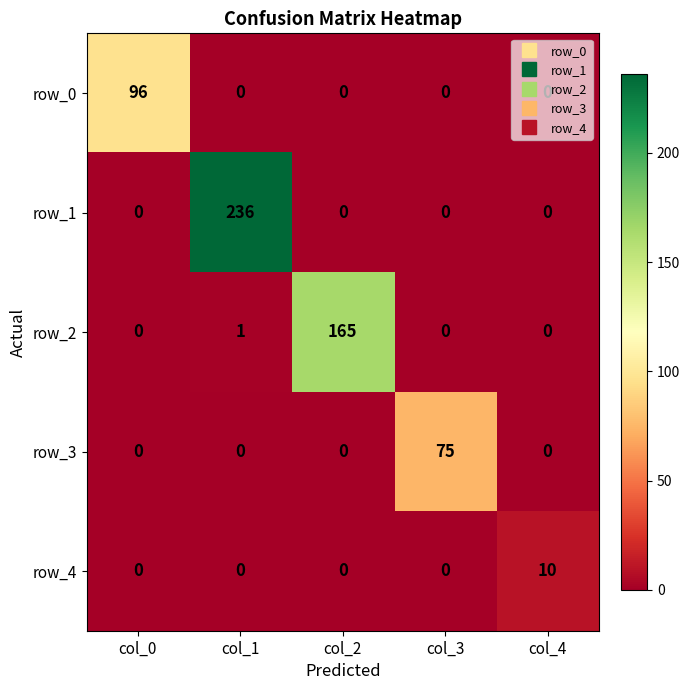

Reading left to right, extract all data points from this chart.

row_0: 96	0	0	0	0
row_1: 0	236	0	0	0
row_2: 0	1	165	0	0
row_3: 0	0	0	75	0
row_4: 0	0	0	0	10